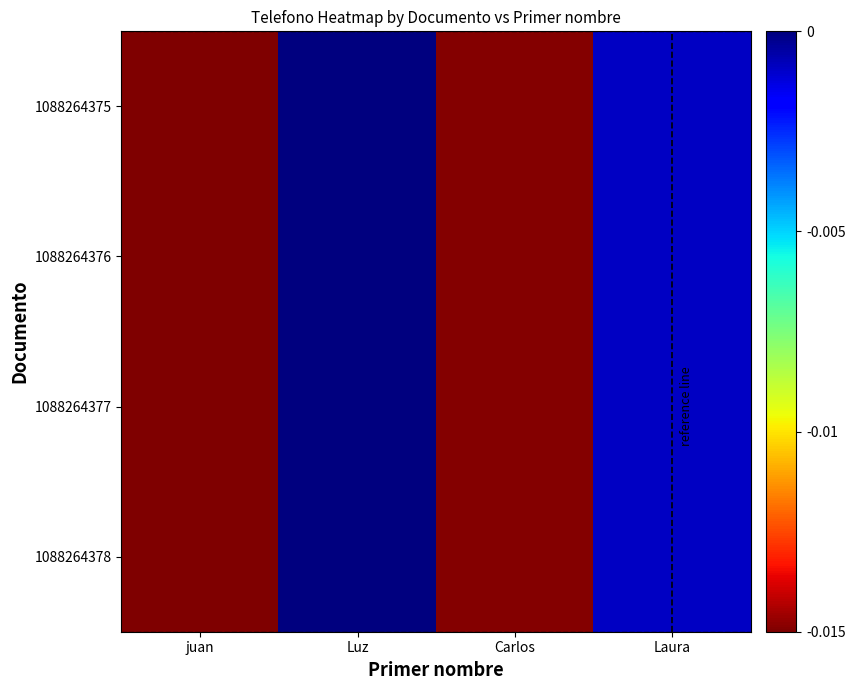

At which category is the sum across all series the highest?

Luz